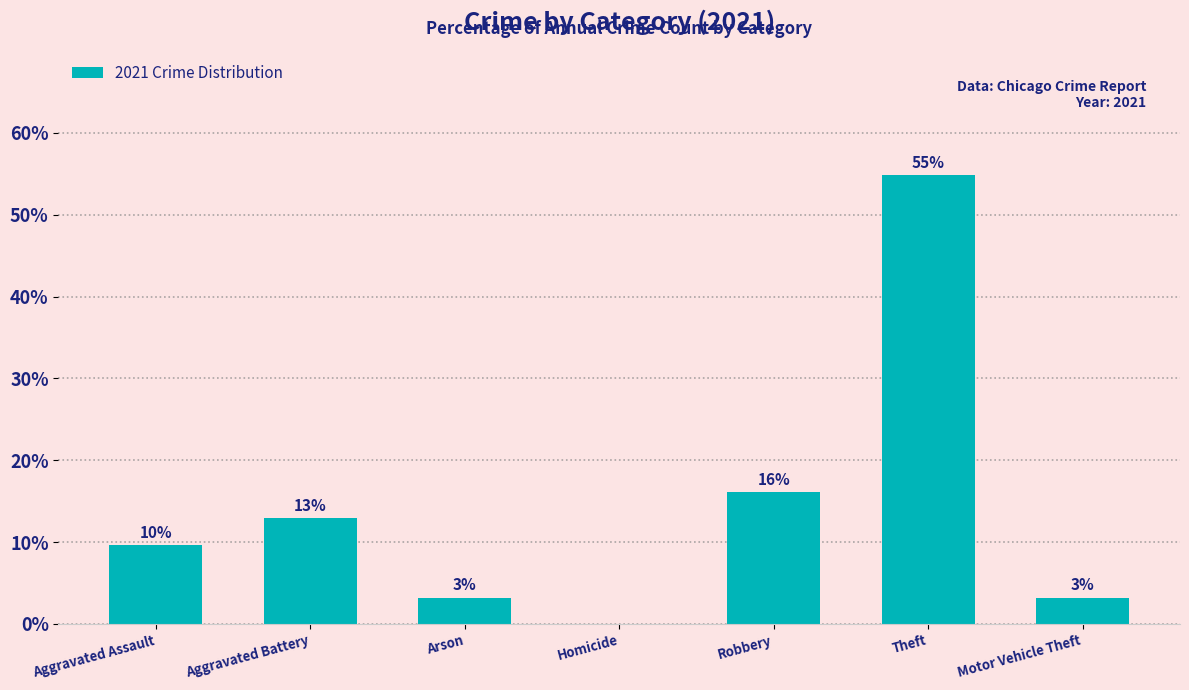

Reading left to right, transcribe all the data shown in this chart.

Aggravated Assault=9.7	Aggravated Battery=12.9	Arson=3.2	Homicide=0.0	Robbery=16.1	Theft=54.8	Motor Vehicle Theft=3.2